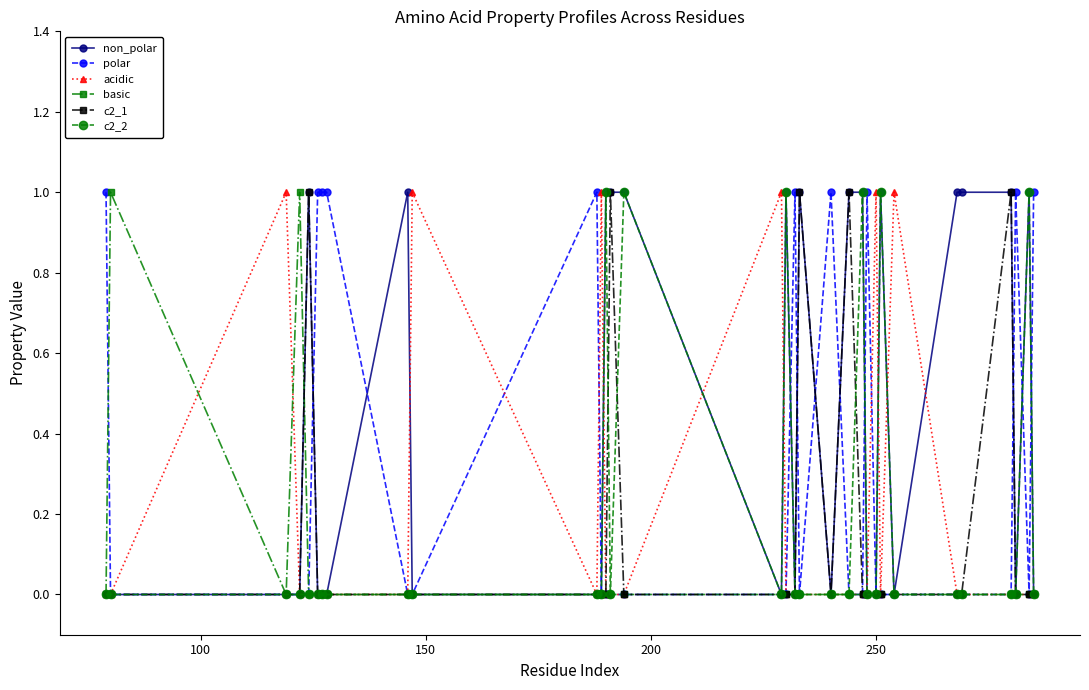

True or false: non_polar has more than 1 points higher than both neighbors.

True